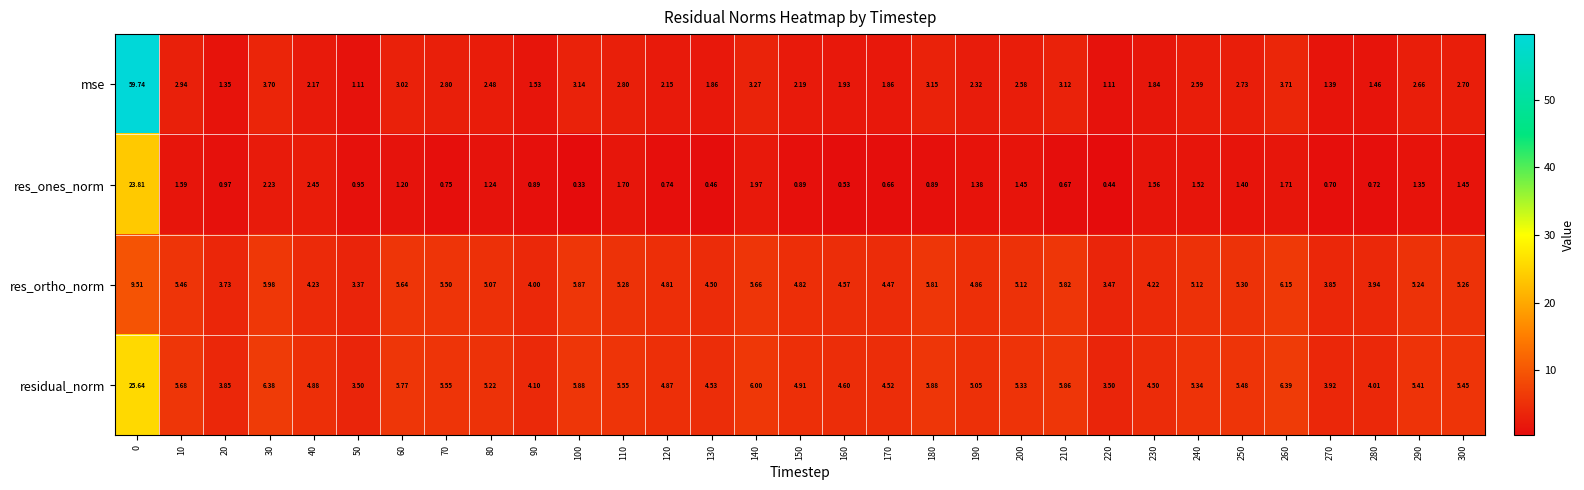

Which series has the largest range (max minus min)?

mse